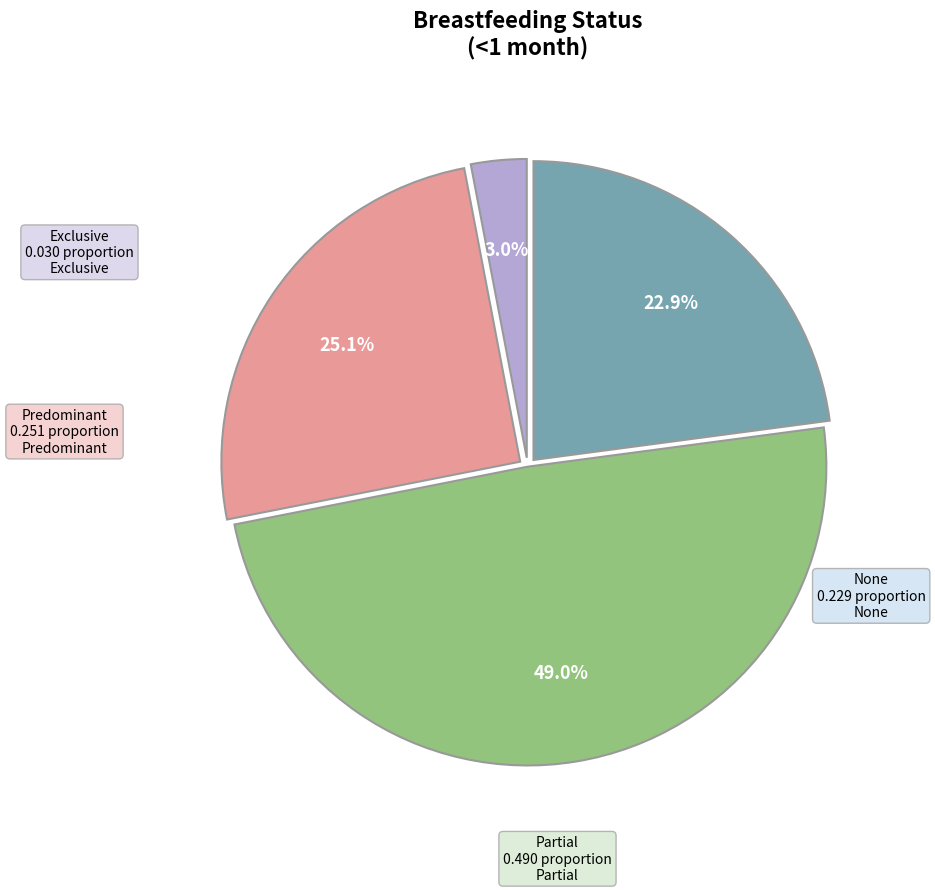

What percentage do Partial and Predominant together represent?

74.1%